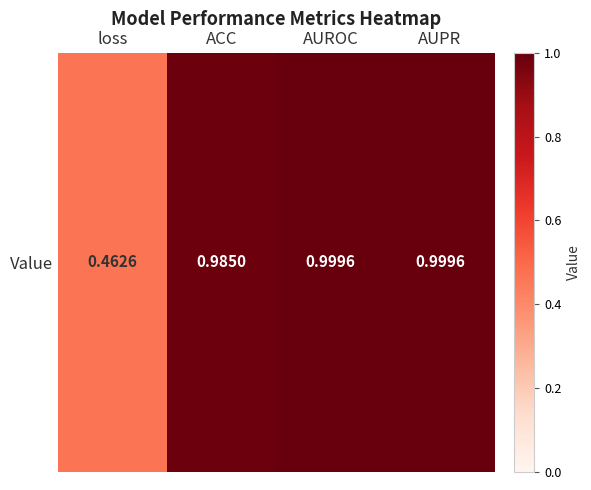

Reading left to right, what are all the values shown in this chart?

loss=0.5	ACC=1.0	AUROC=1.0	AUPR=1.0